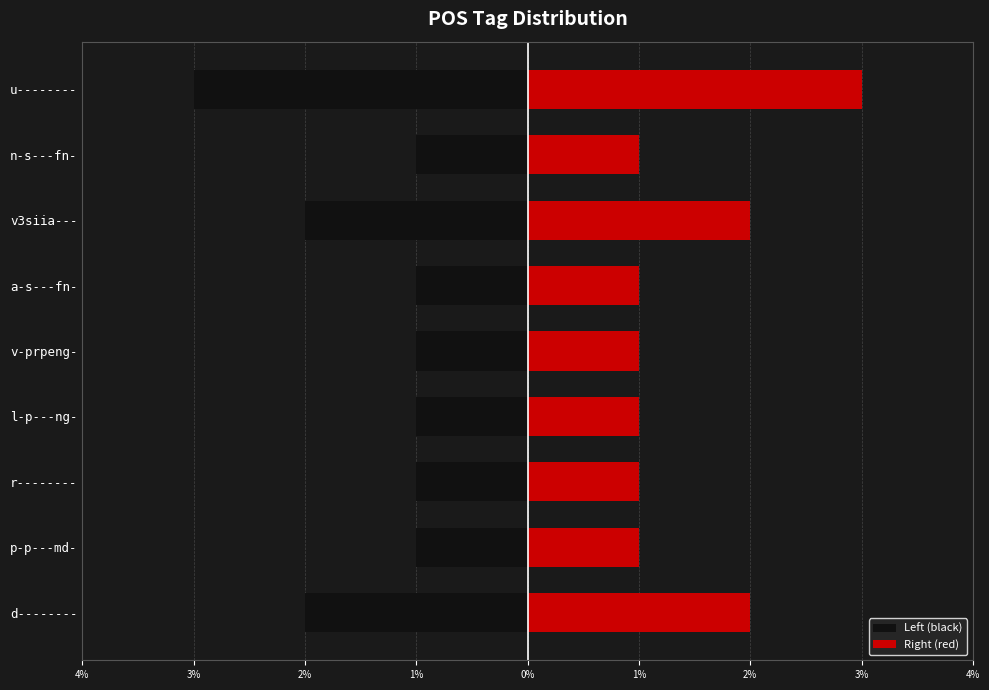

What is the greatest value displayed?

3